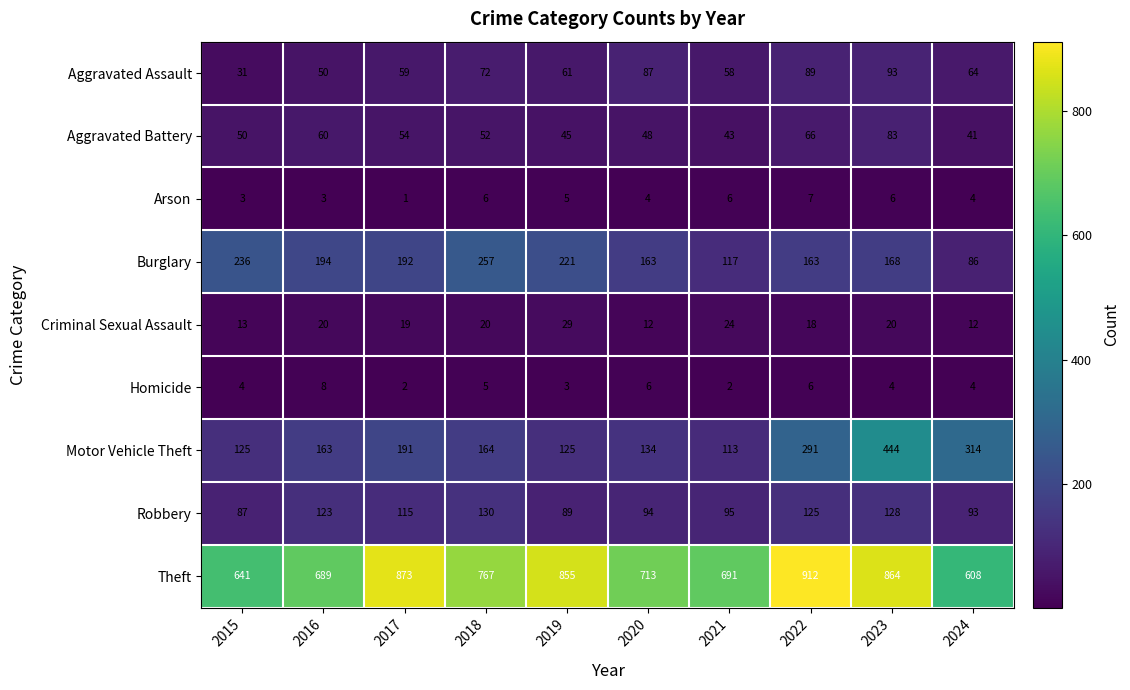

What is the minimum value shown in the chart?

1